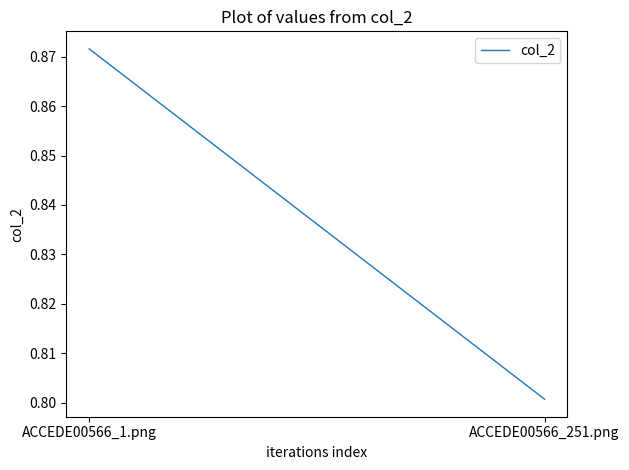

What is the sum of all values?

1.7